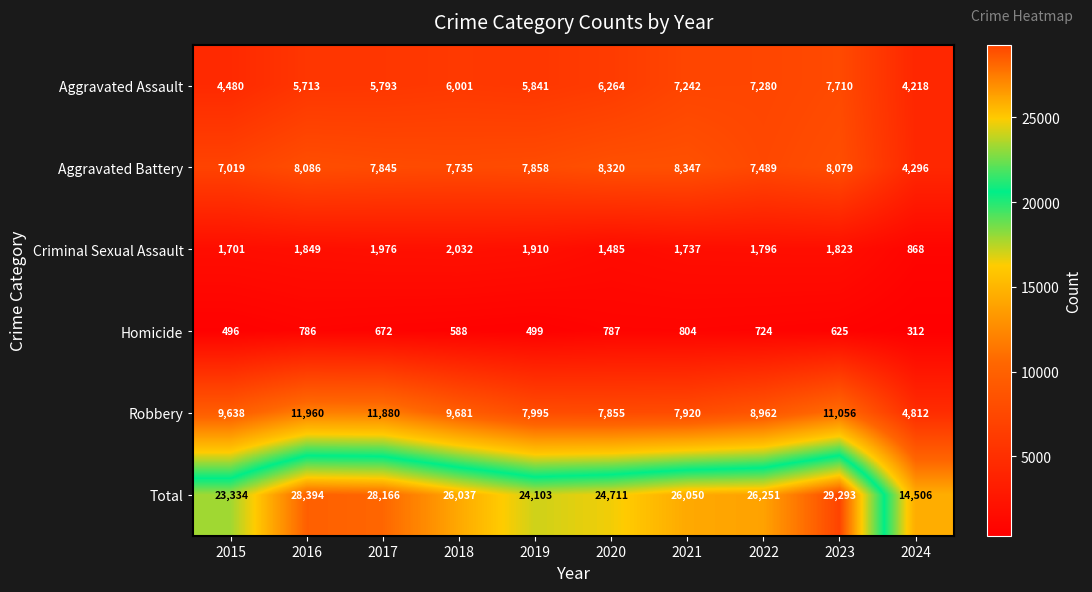

Which series has the widest spread of values?

Total